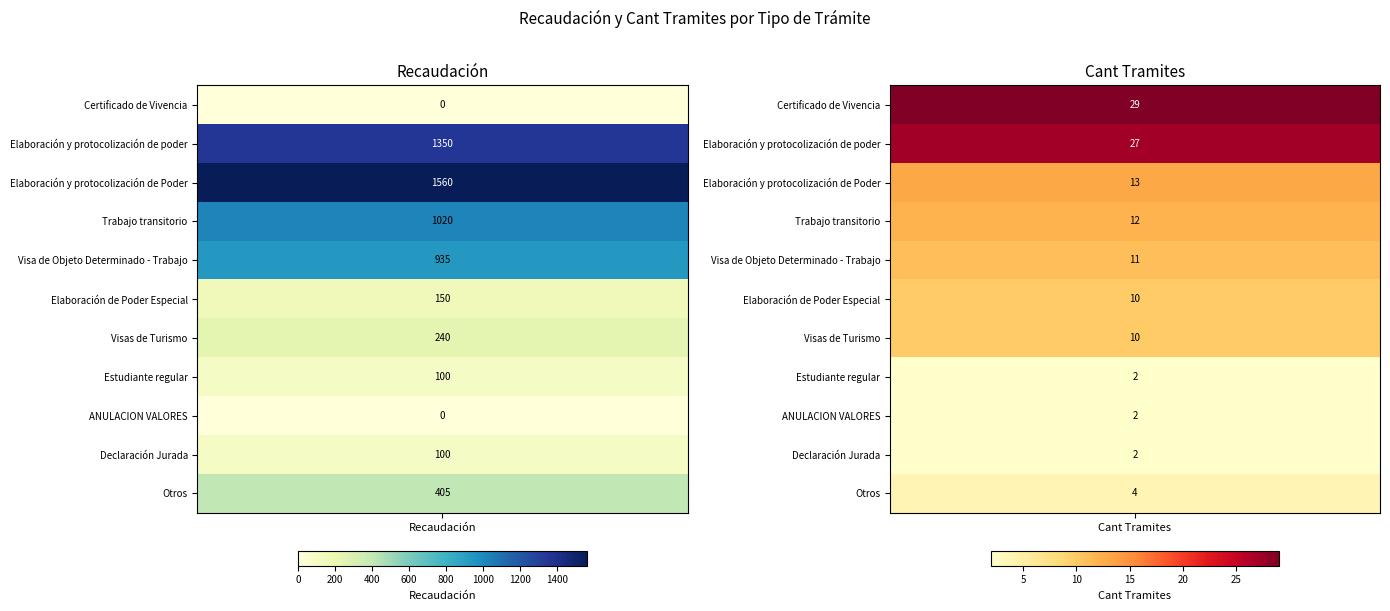

Which series has the largest range (max minus min)?

Elaboración y protocolización de Poder